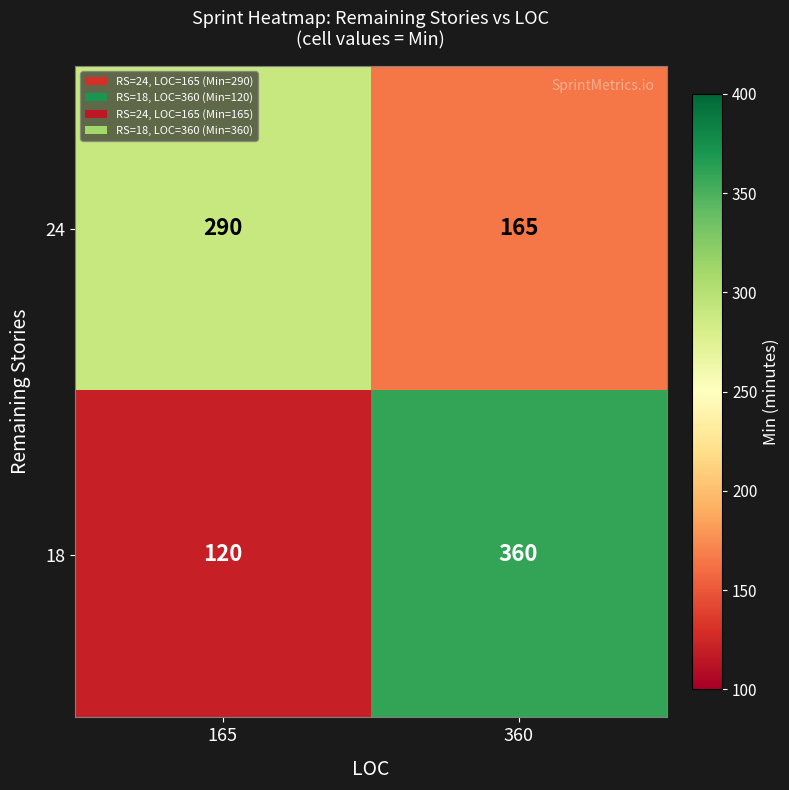

What is the total value across all series at 360?

525